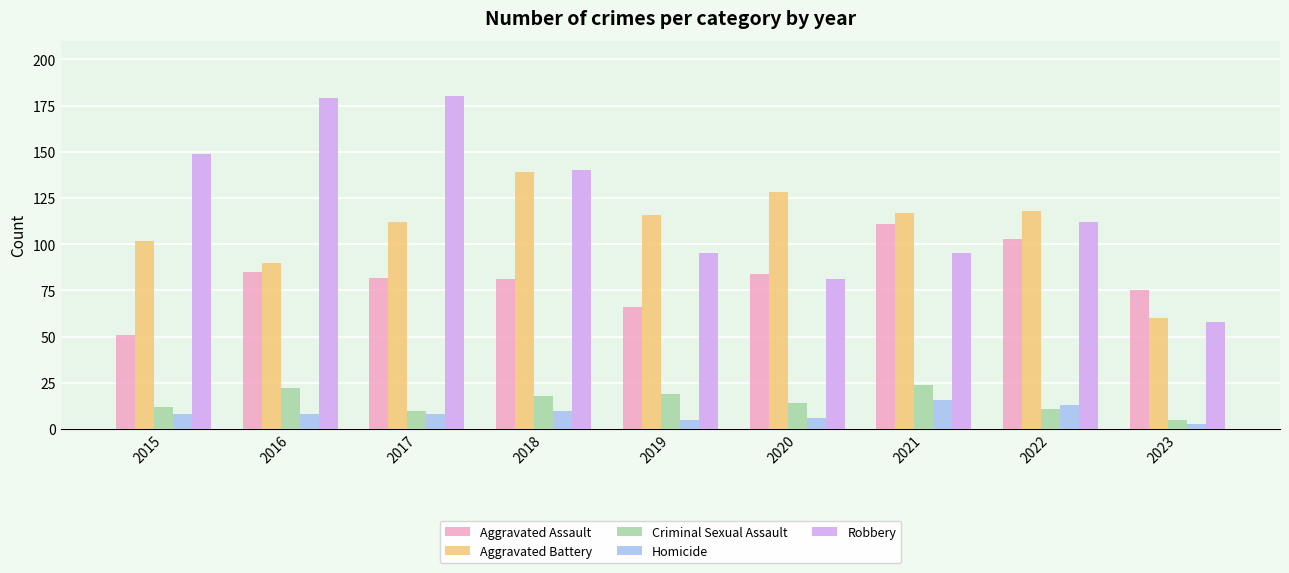

Read the Robbery value at 2017, to the nearest 5.

180